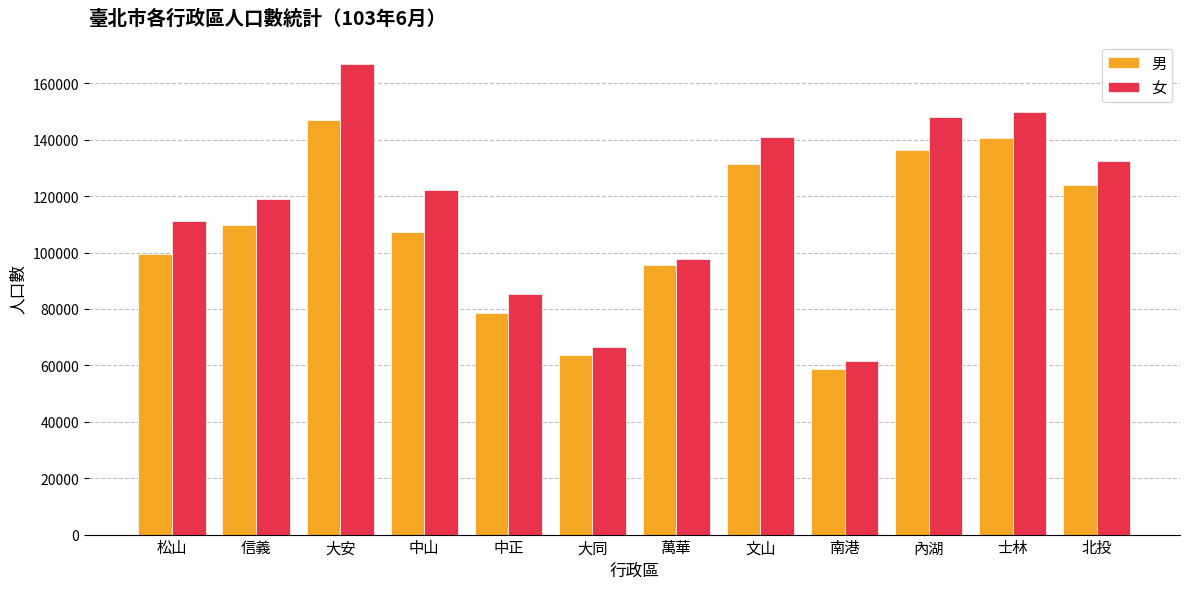

What is the difference between the highest and lowest values at 中山?

15017